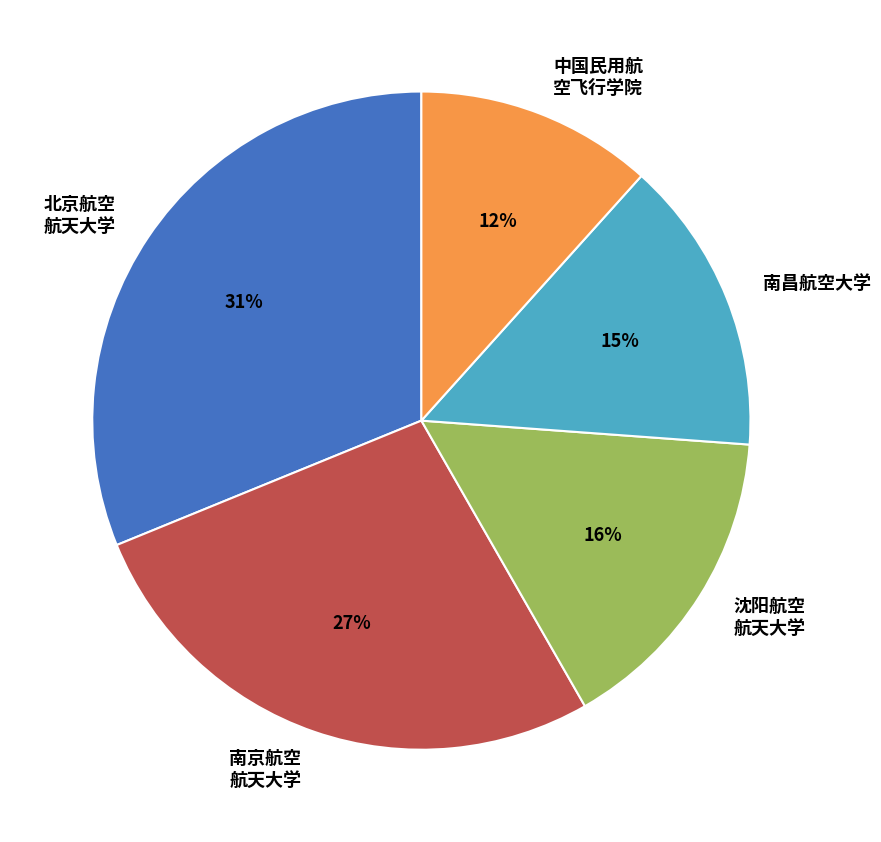

Is there any slice that represents more than half of the pie?

No